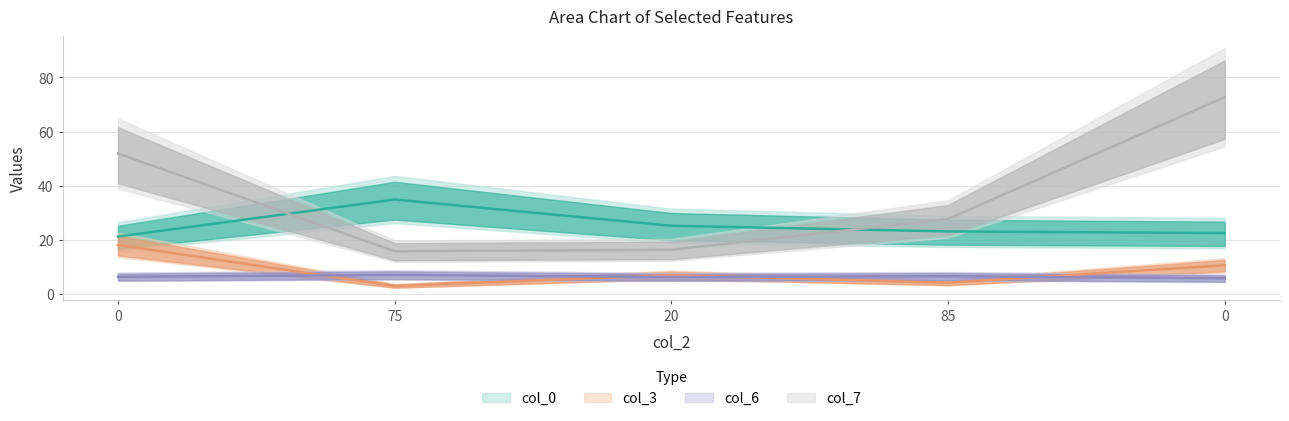

What is the difference between the maximum and minimum values in the col_3 series?

15.2